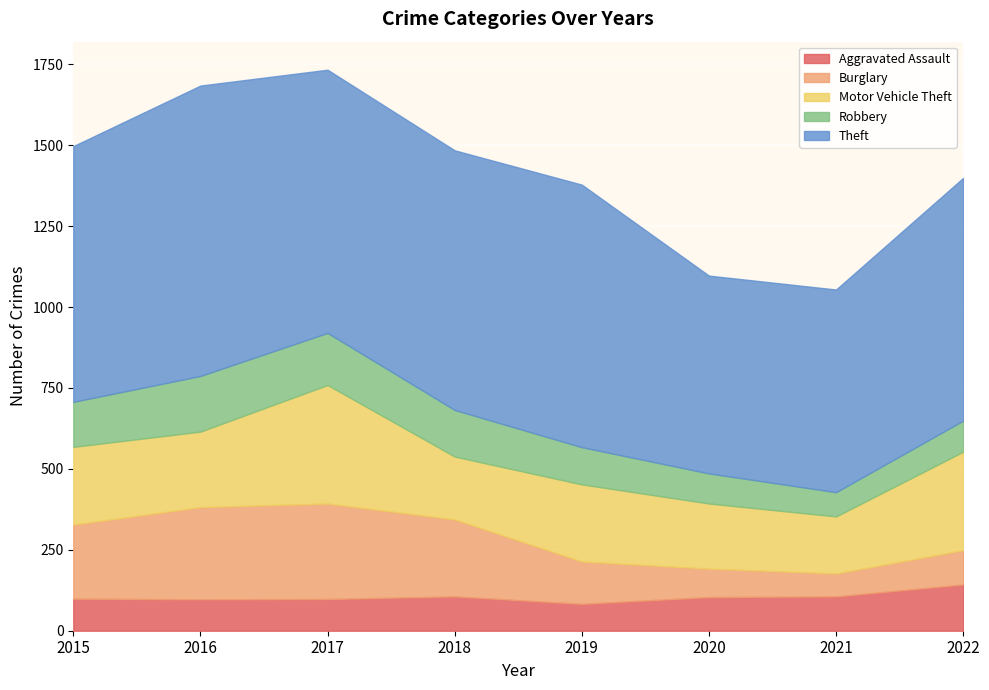

Reading right to left, list all the values displayed in this chart.

Aggravated Assault: 2022=143	2021=106	2020=104	2019=83	2018=106	2017=98	2016=97	2015=99
Burglary: 2022=106	2021=71	2020=88	2019=131	2018=238	2017=295	2016=285	2015=229
Motor Vehicle Theft: 2022=304	2021=176	2020=201	2019=238	2018=194	2017=366	2016=233	2015=240
Robbery: 2022=96	2021=75	2020=93	2019=115	2018=144	2017=161	2016=172	2015=139
Theft: 2022=750	2021=626	2020=611	2019=811	2018=802	2017=813	2016=897	2015=790